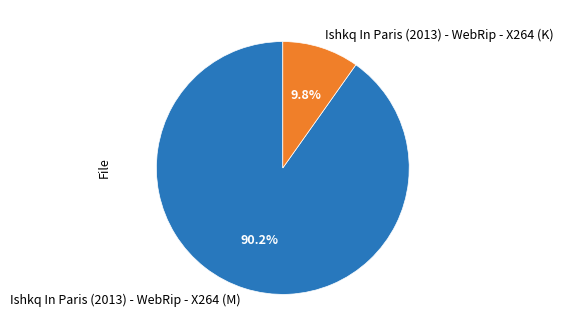

How many segments does this pie chart have?

2